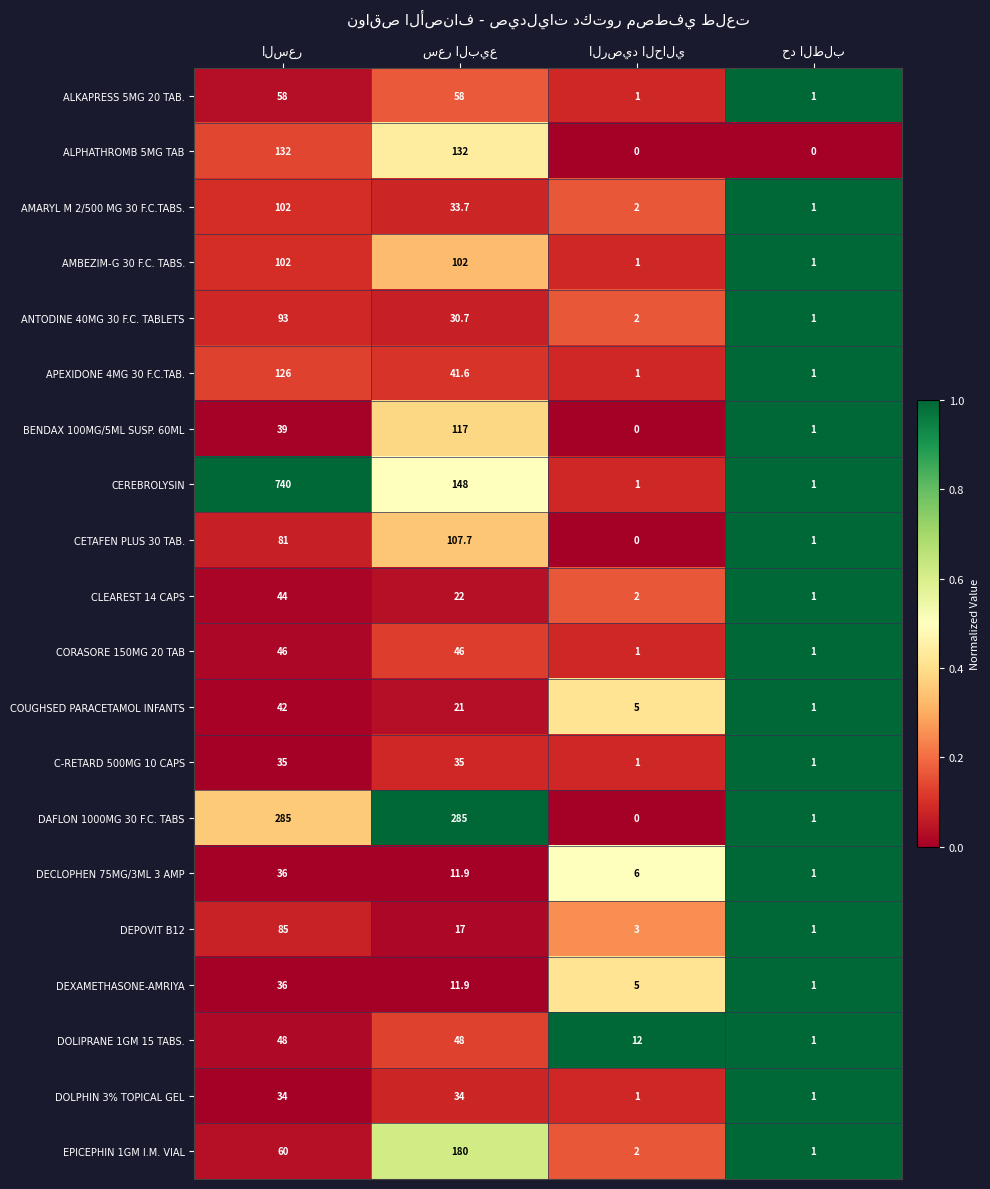

Which series has the widest spread of values?

CEREBROLYSIN